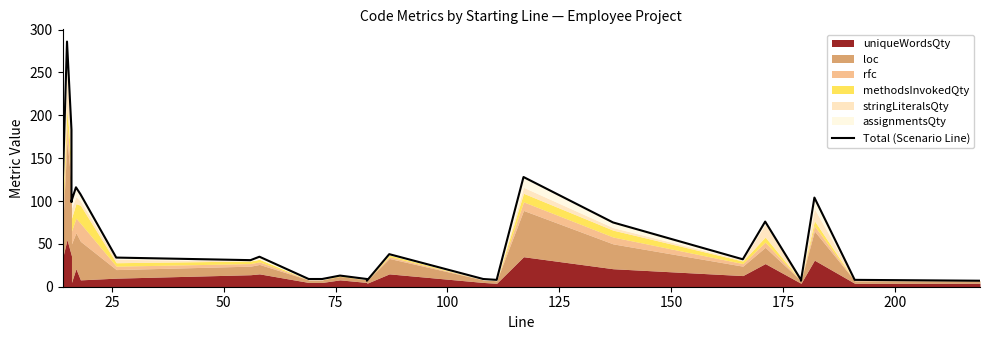

What is the value of the 14th point from the left?

9